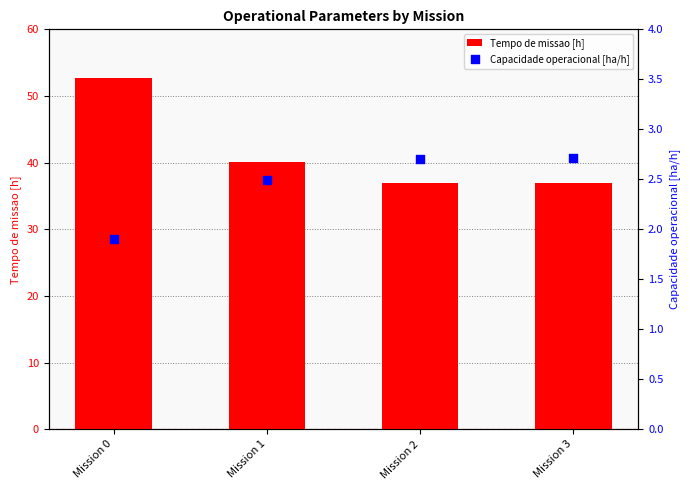

What are all the series names shown in the legend?

Tempo de missao [h], Capacidade operacional [ha/h]